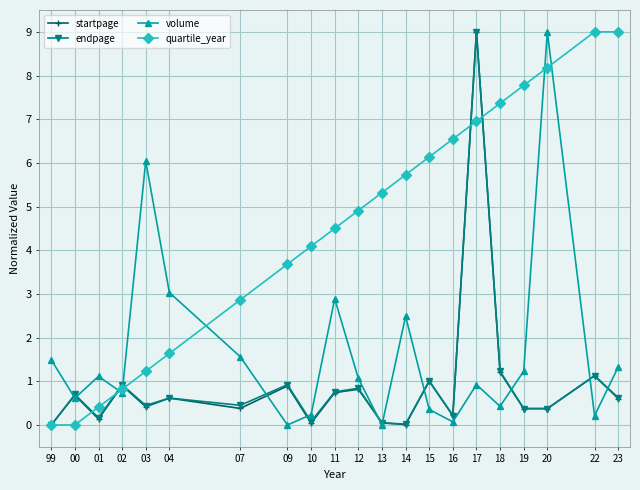

Is the value of quartile_year at 16 greater than the value of volume at 23?

Yes